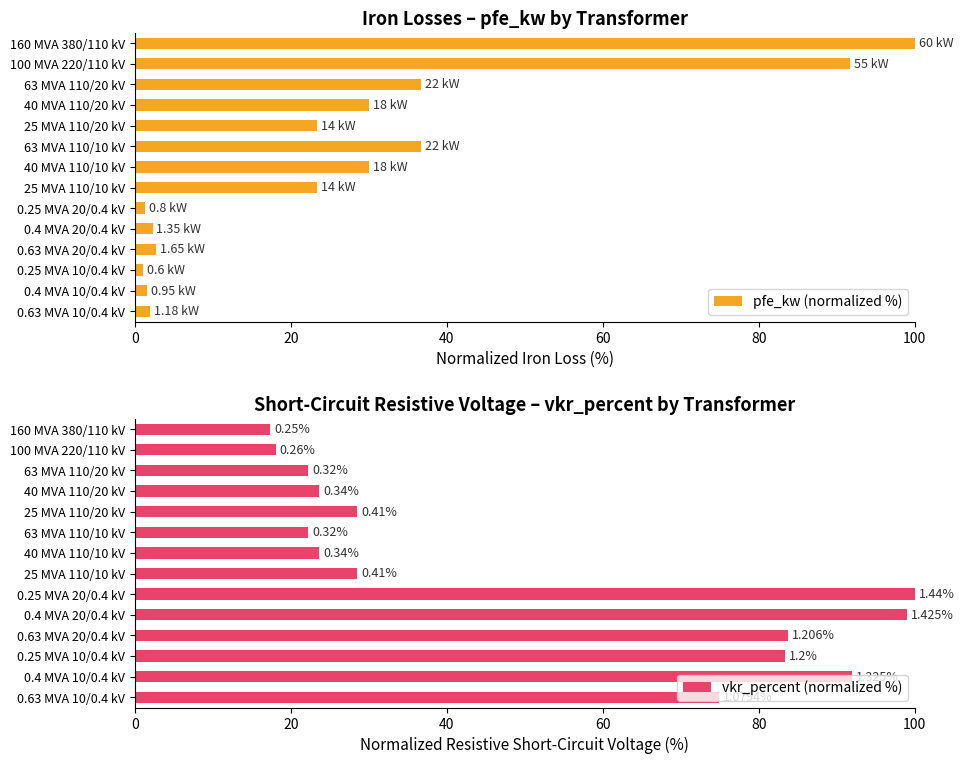

What is the minimum value for vkr_percent (normalized %)?

17.4